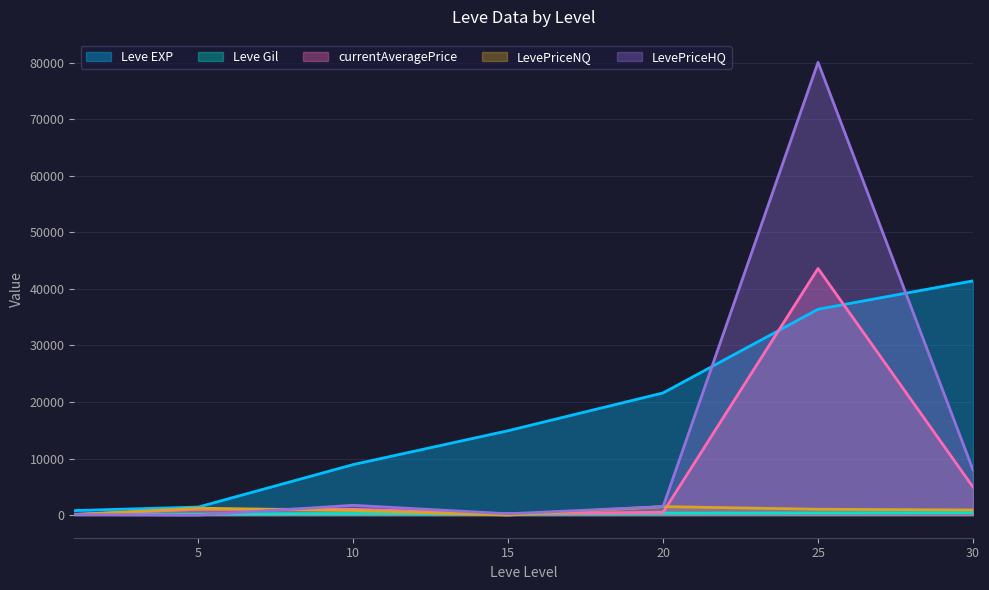

How many intersections are there between LevePriceHQ and Leve EXP?

2